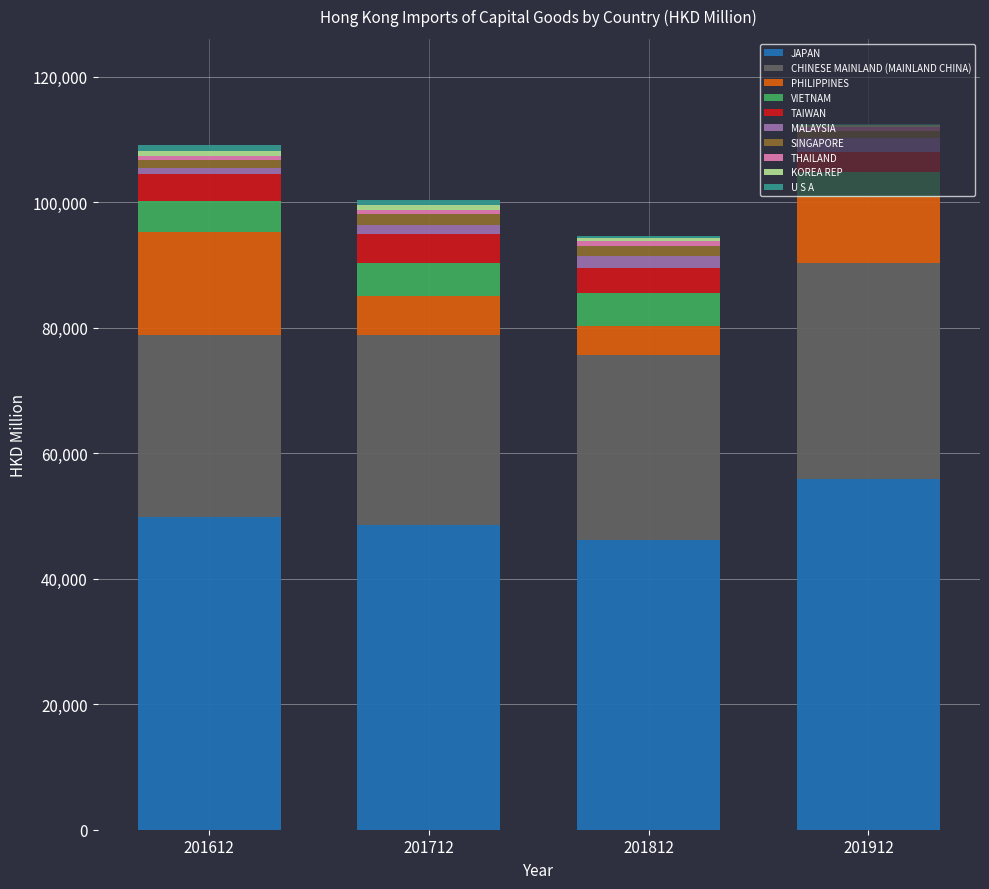

The value of JAPAN at 201712 is 48496.5. True or false?

True